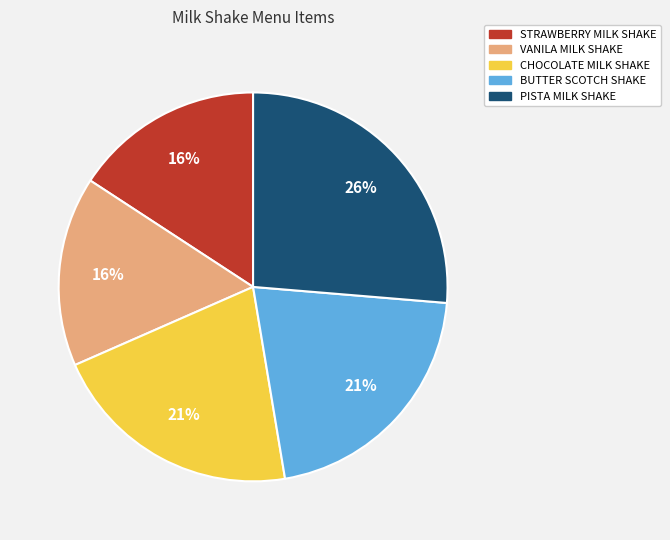

To the nearest percent, what portion does VANILA MILK SHAKE represent?

16%